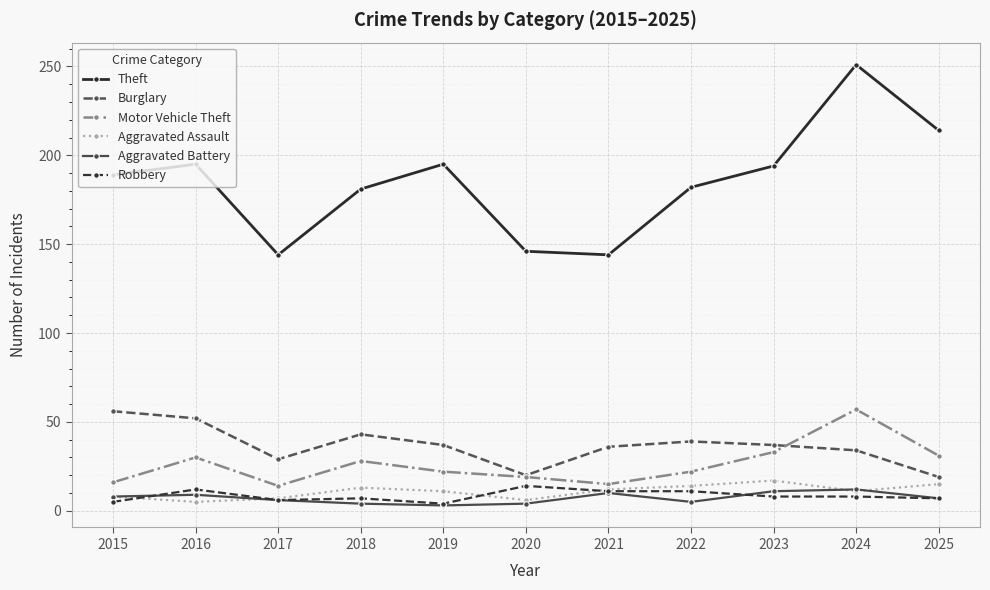

How many Burglary values are between 29 and 43?

7